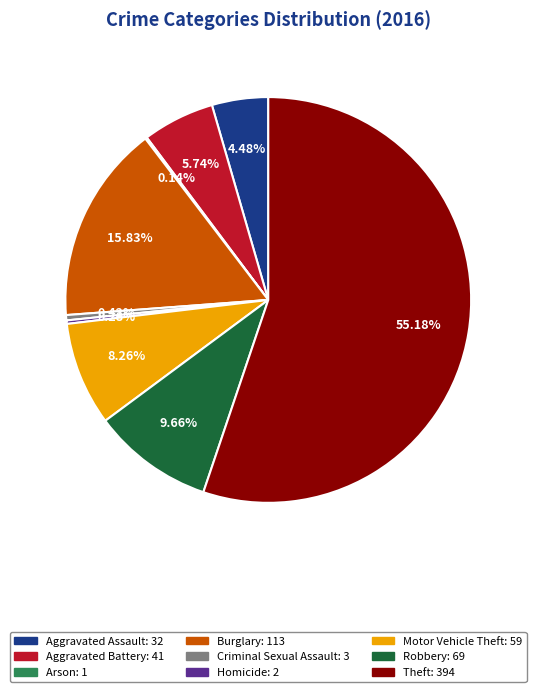

What percentage do Theft and Robbery together represent?

64.8%